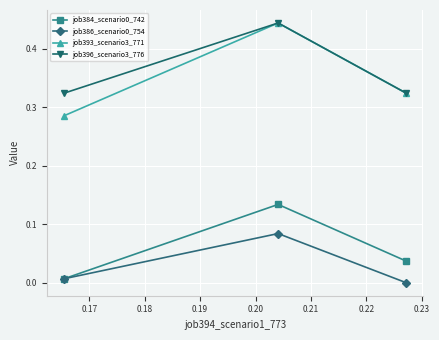

Which series has the largest range (max minus min)?

job393_scenario3_771